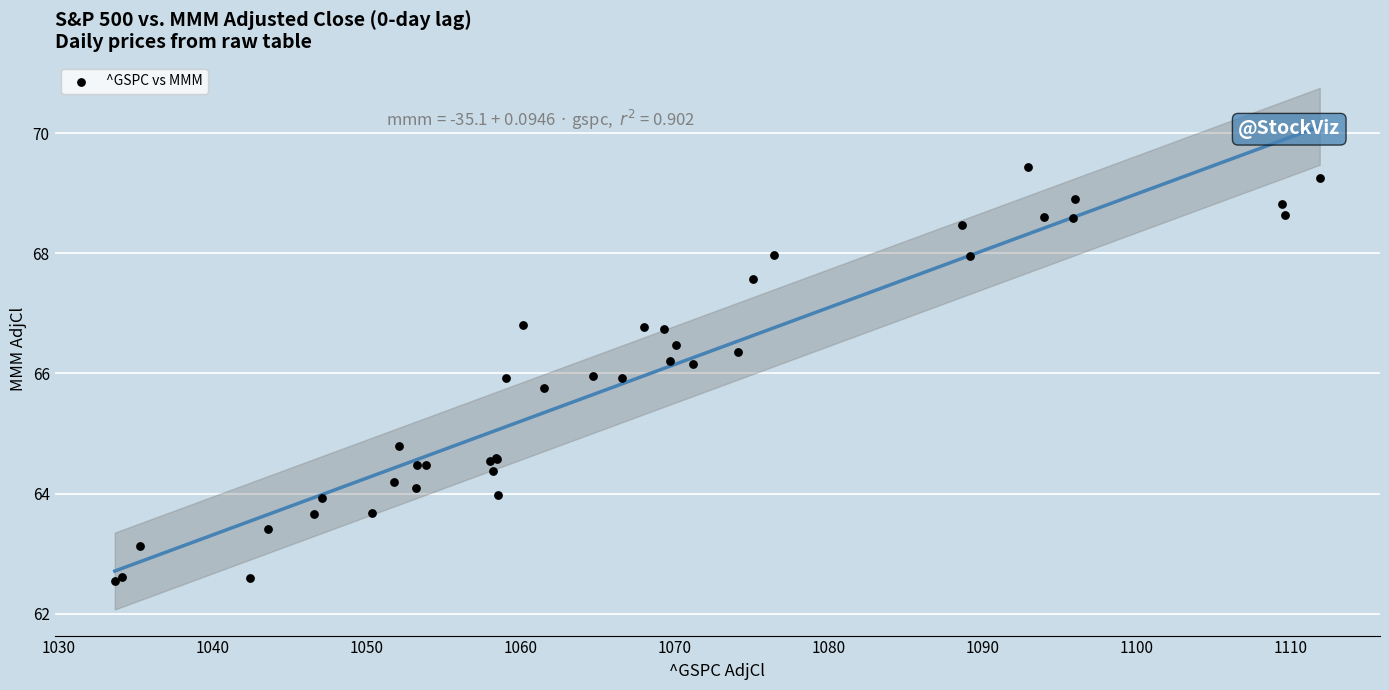

What Y value in the scatter plot is closest to 65?

64.8